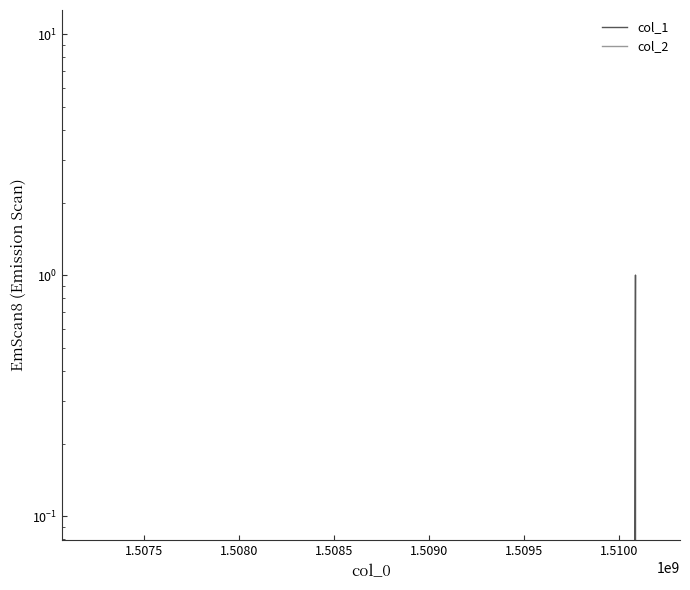

At 1.5080, list the series in order from smallest to largest.

col_1, col_2